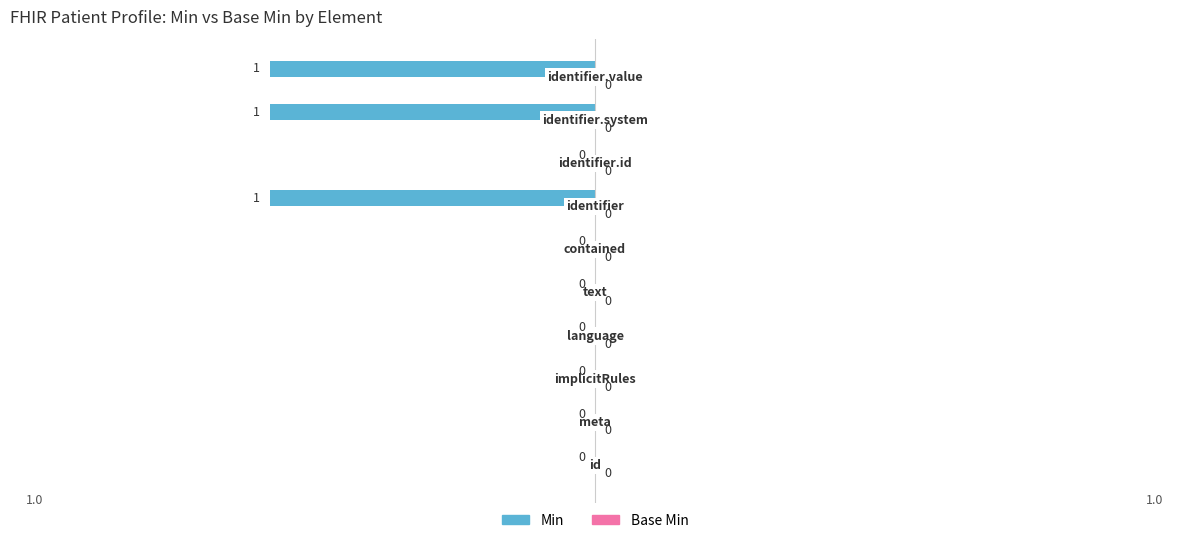

Count the number of data series in this chart.

1